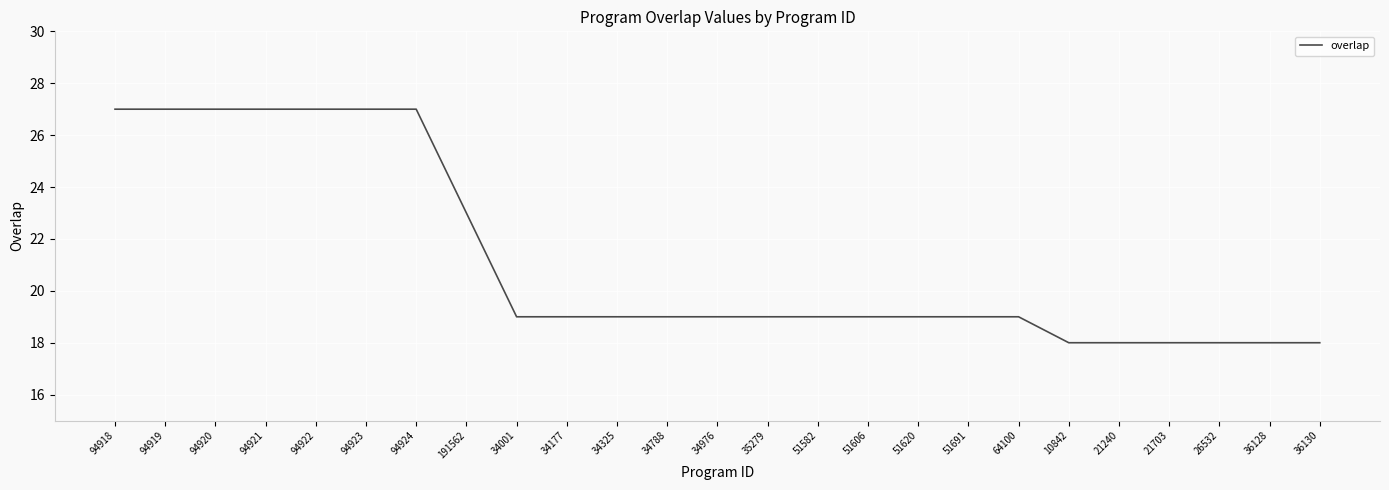

What is the minimum value shown in the chart?

18